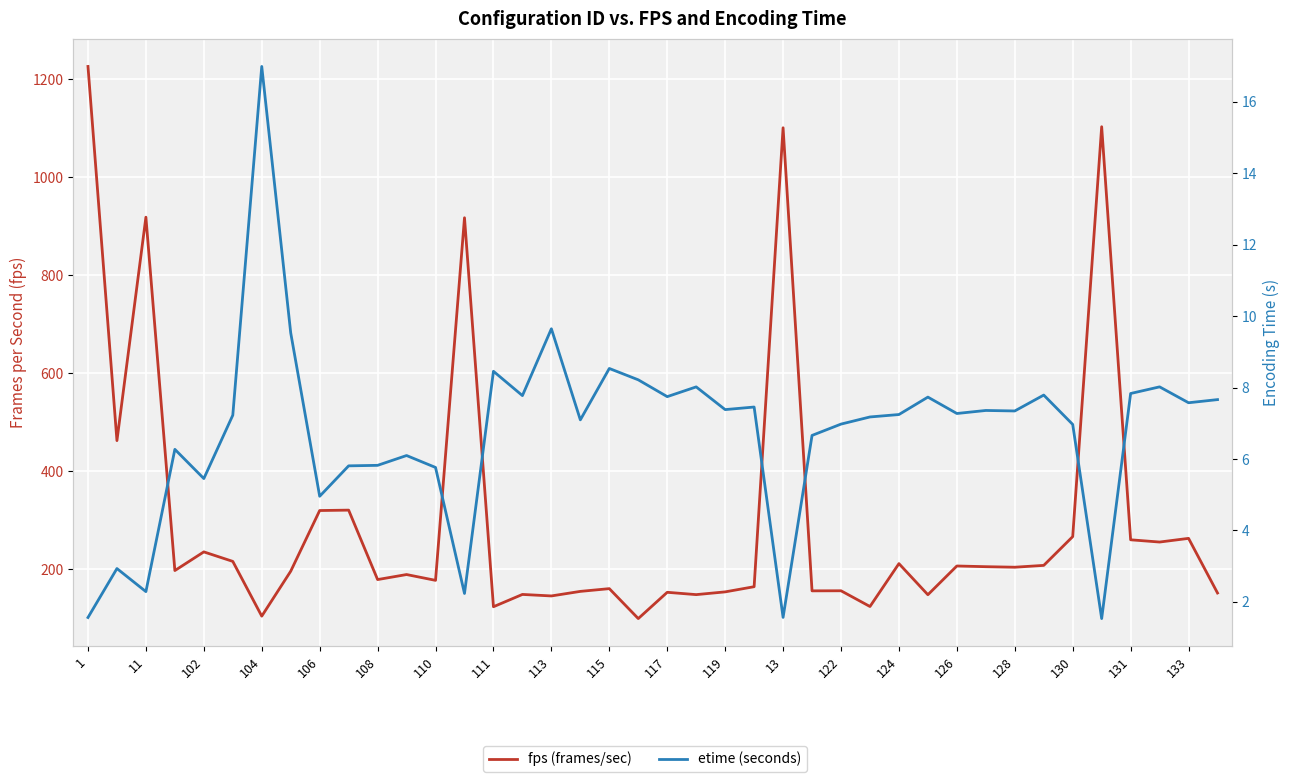

Is this an area chart (filled region under the line)?

No